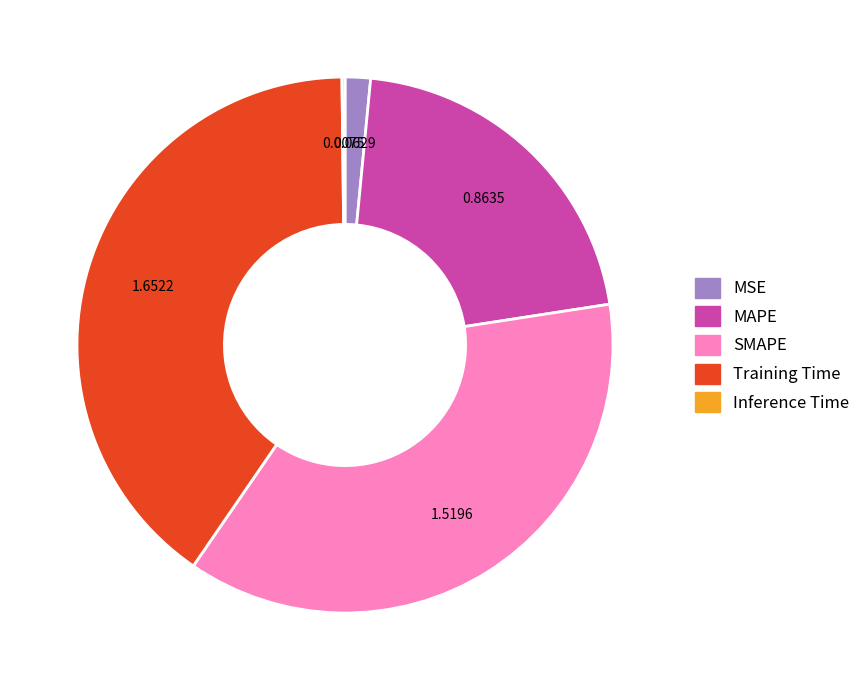

Which category has the biggest portion of the pie?

Training Time